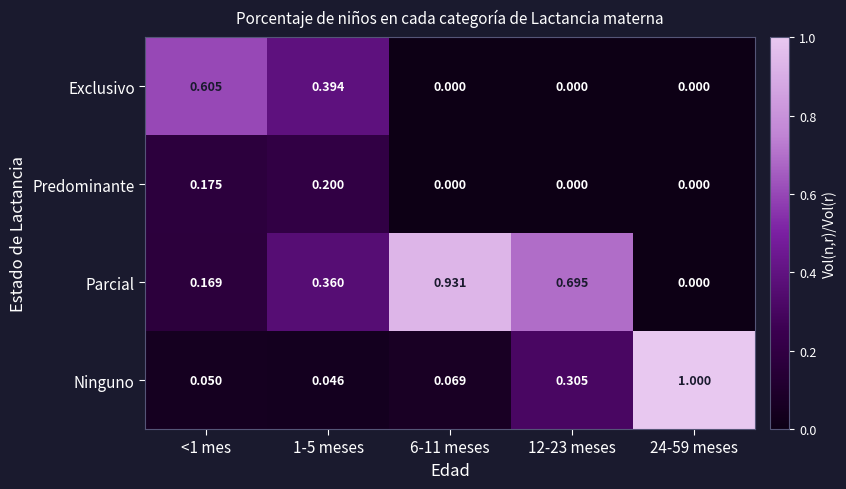

Which series has the largest range (max minus min)?

Ninguno